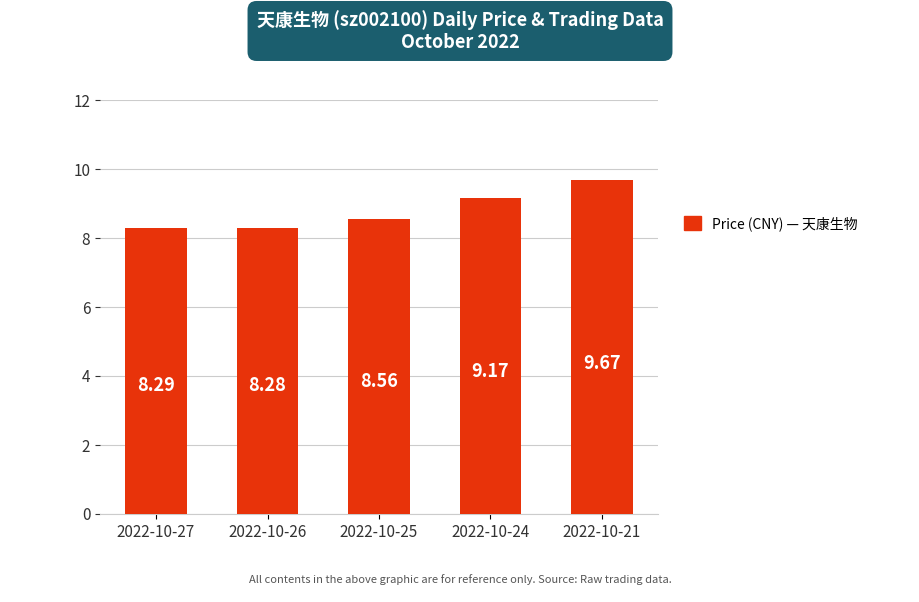

What is the value of the 4th bar from the left?

9.2